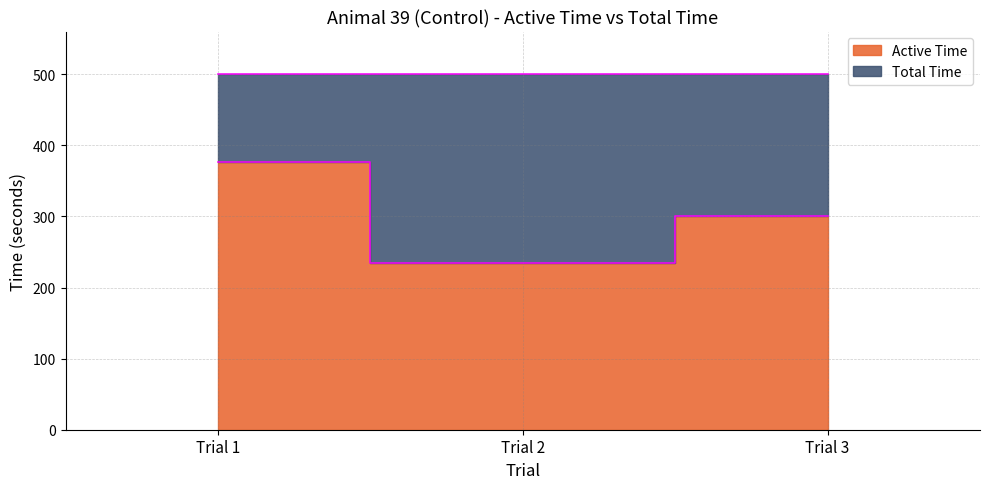

Rank the categories by value from lowest to highest.

Trial 2, Trial 3, Trial 1